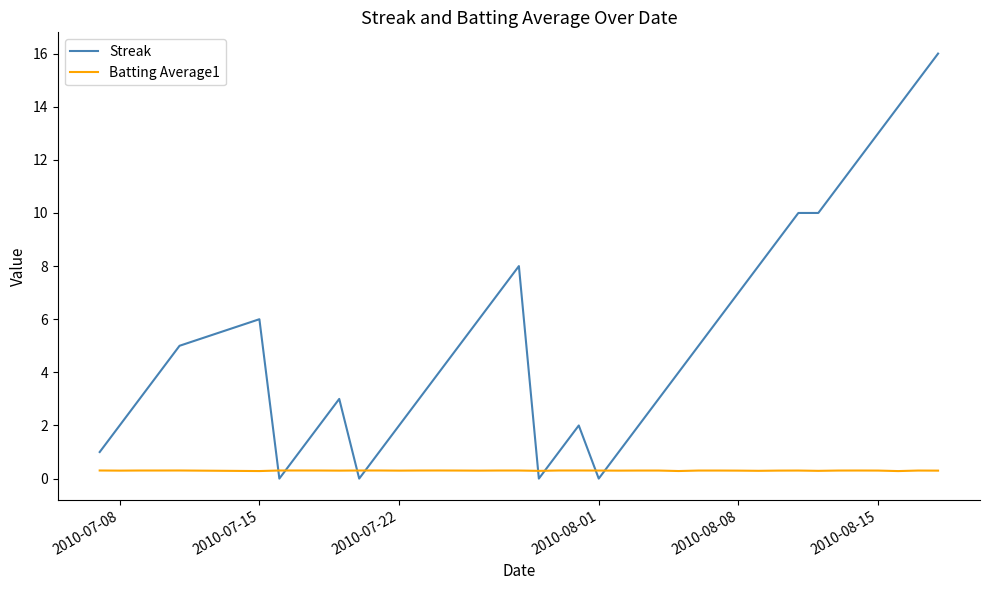

Which series has the largest range (max minus min)?

Streak